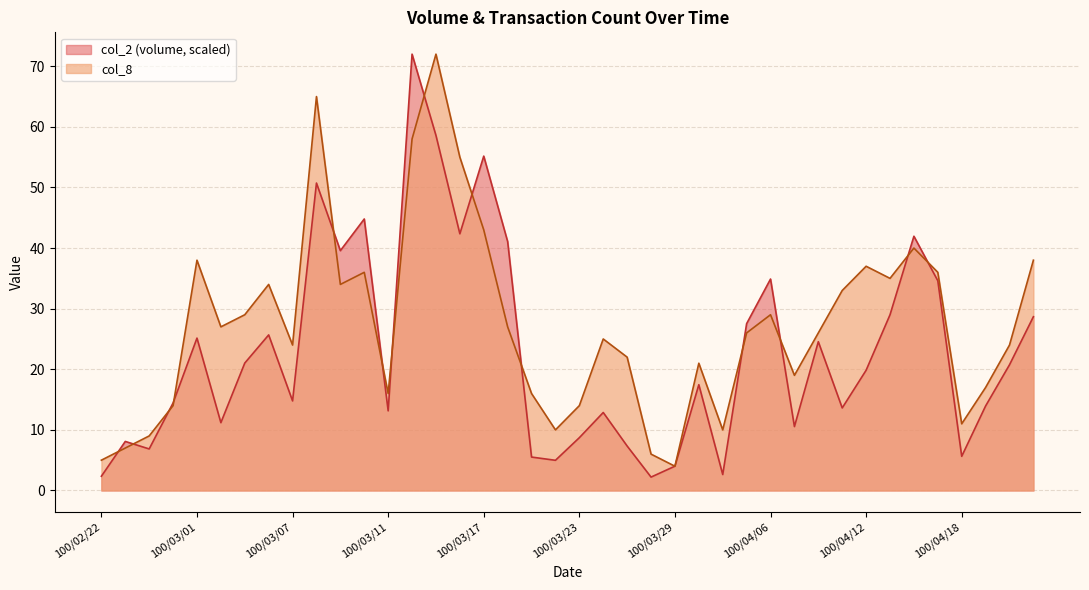

List the series in order of their overall mean, lowest first.

col_2 (volume, scaled), col_8